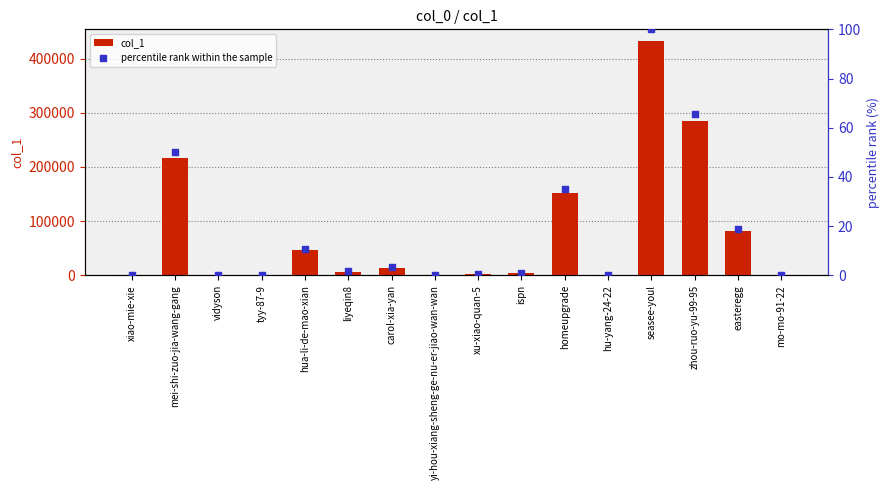

At which category is the sum across all series the highest?

seasee-youl